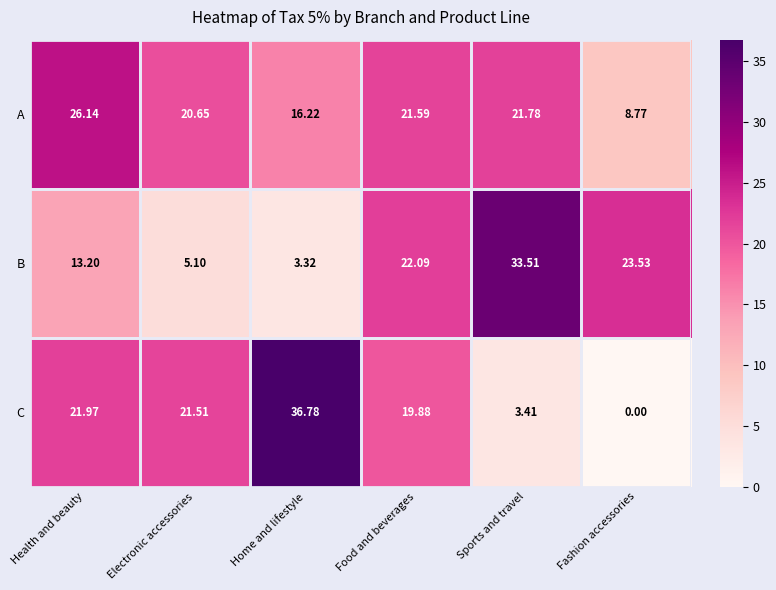

Which category has the highest value in the A series?

Health and beauty